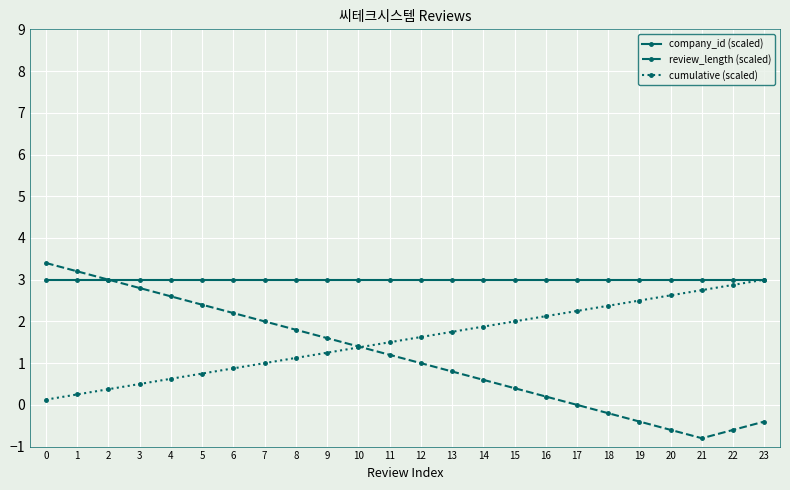

How many lines are shown in the chart?

3